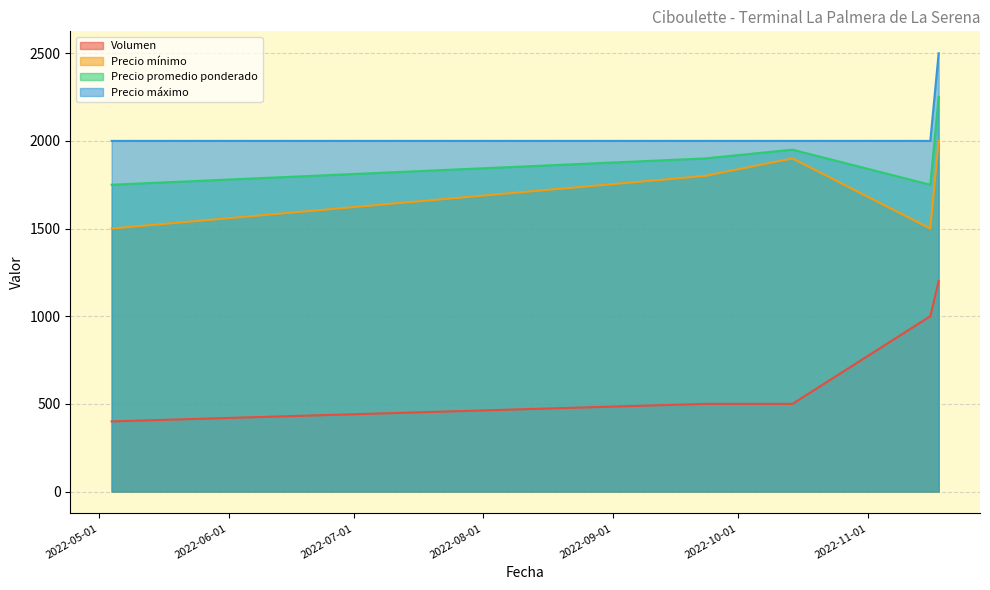

How many Precio promedio ponderado values are between 1750 and 1950?

4